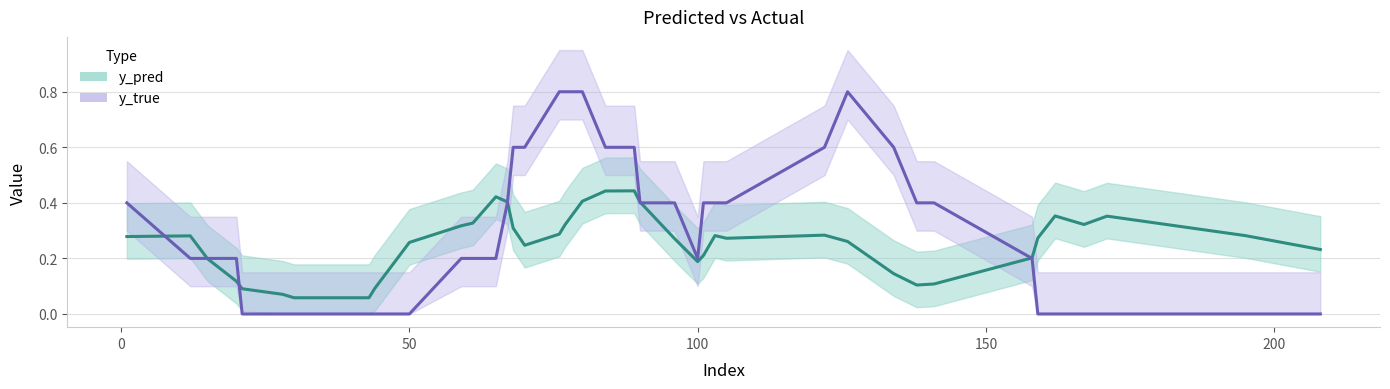

Between which two adjacent categories do y_pred and y_true first intersect?

12 and 15